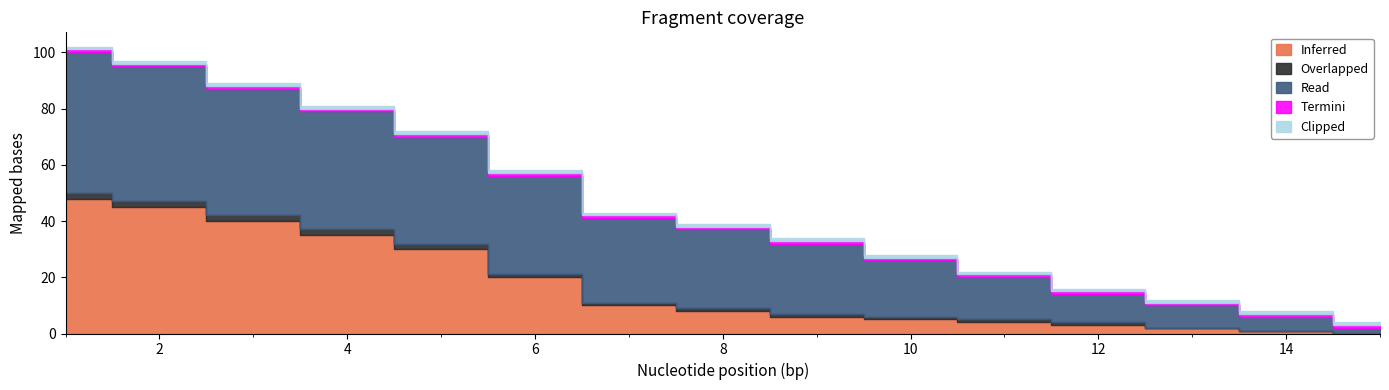

Between 8 and 13, which is larger?

8